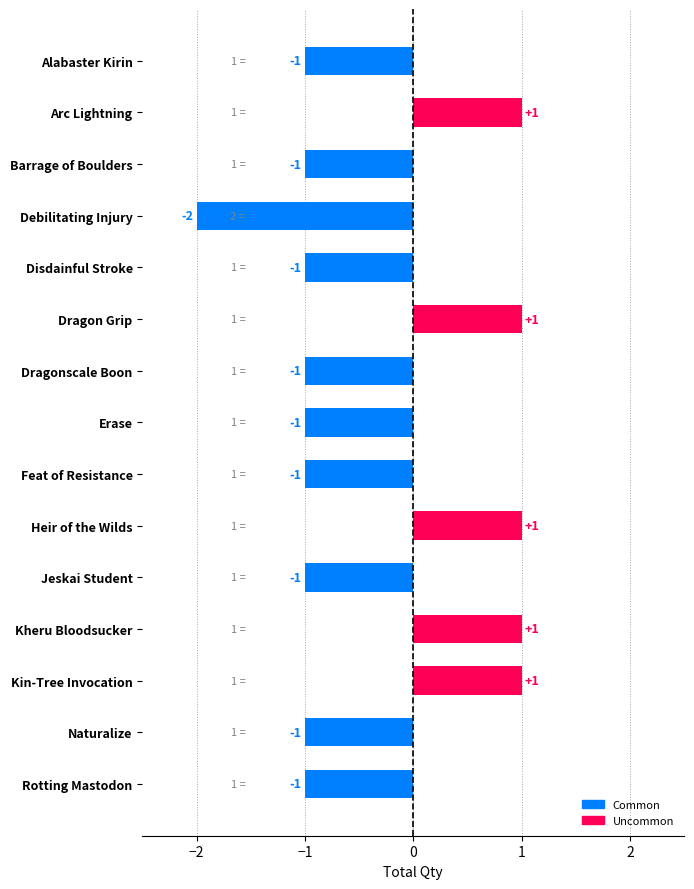

Between Arc Lightning and Rotting Mastodon, which is larger?

Arc Lightning